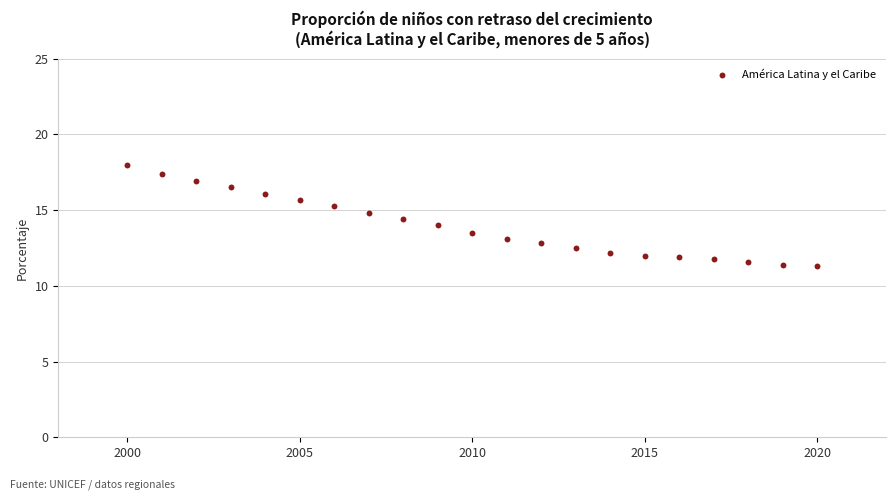

What is the range of Y values (max minus min)?

6.7